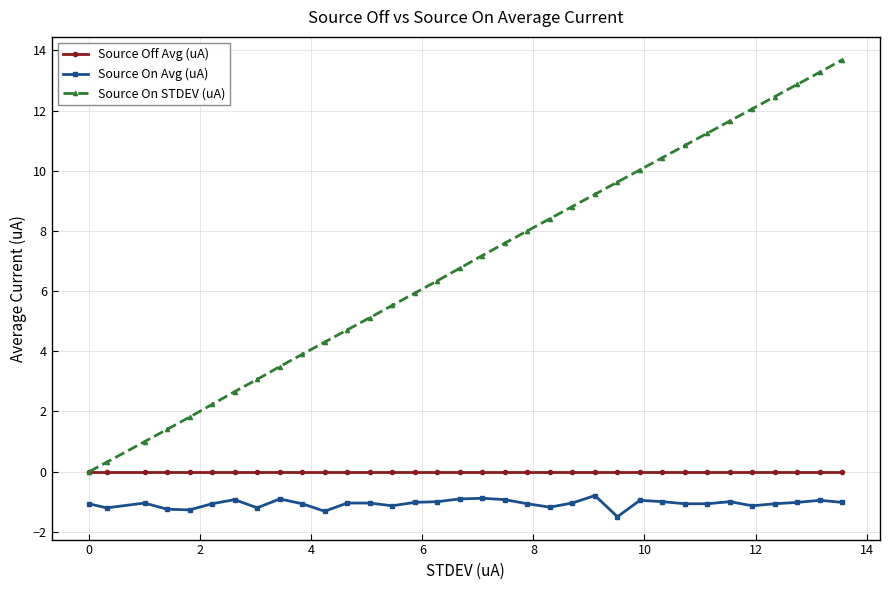

Which series has the largest total across all categories?

Source On STDEV (uA)